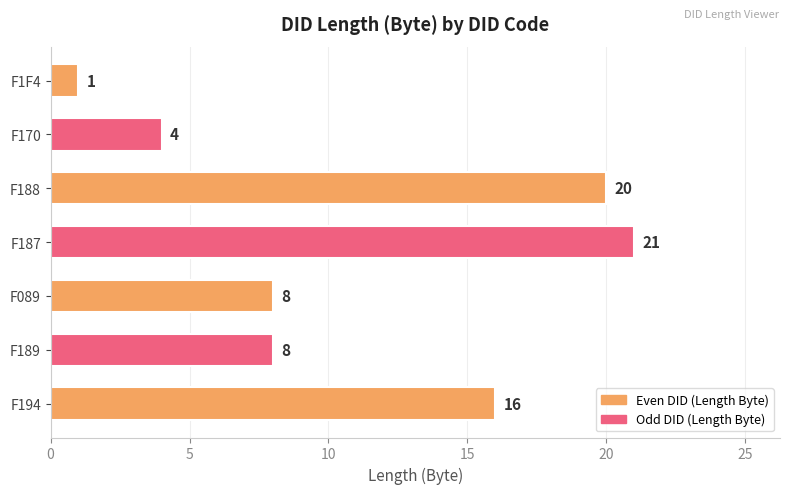

Reading bottom to top, extract all data points from this chart.

16	8	8	21	20	4	1